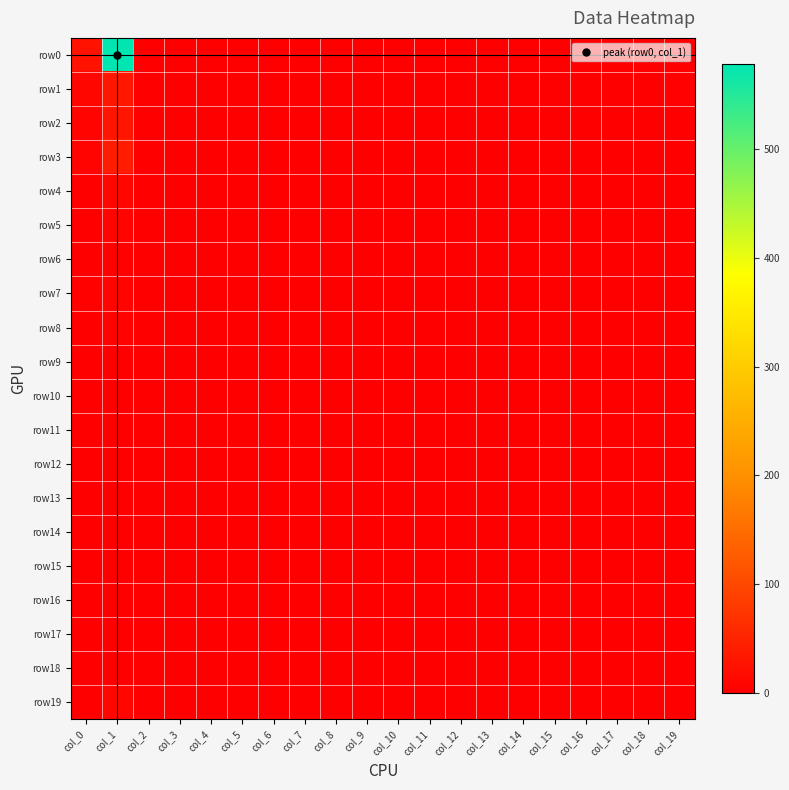

What is the spread (max minus min) of values at col_19?

3